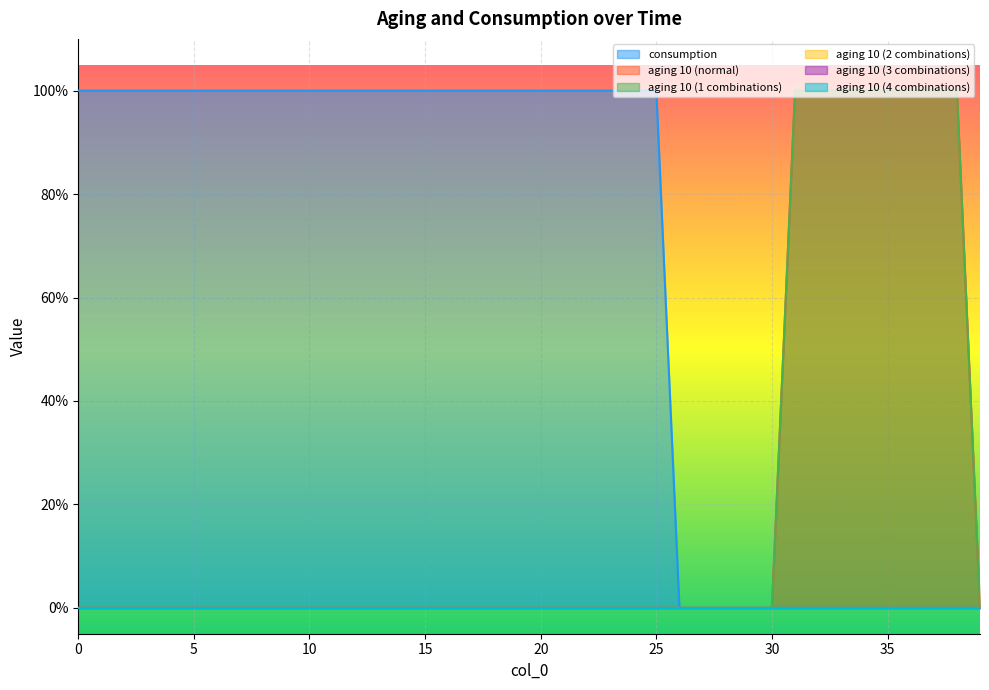

How many values in the aging 10 (normal) series exceed 0?

8